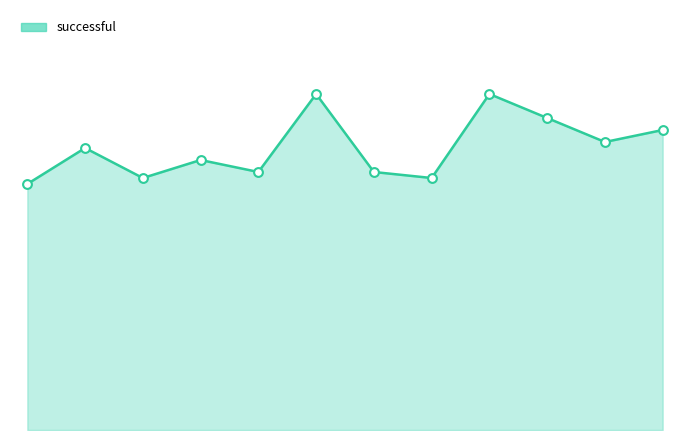

Does the chart have visible grid lines?

No